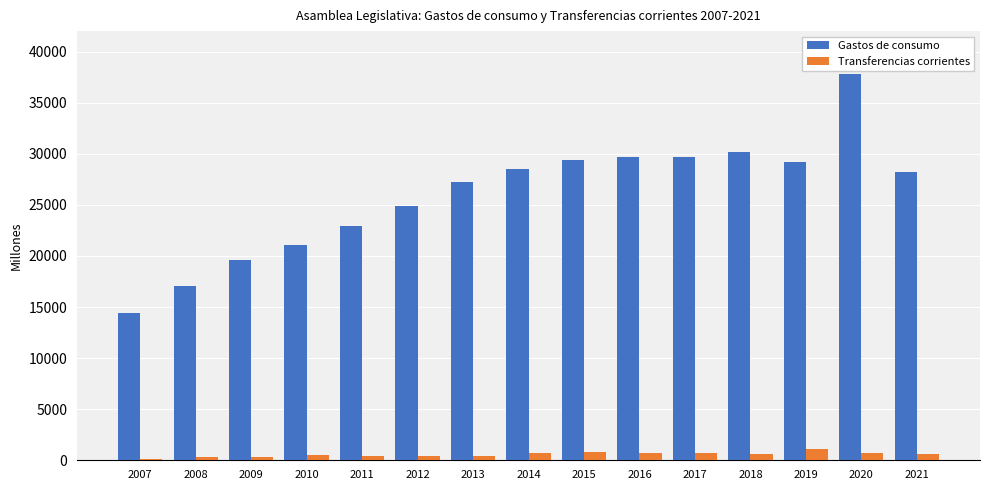

Rank the series at 2010 from highest to lowest value.

Gastos de consumo, Transferencias corrientes